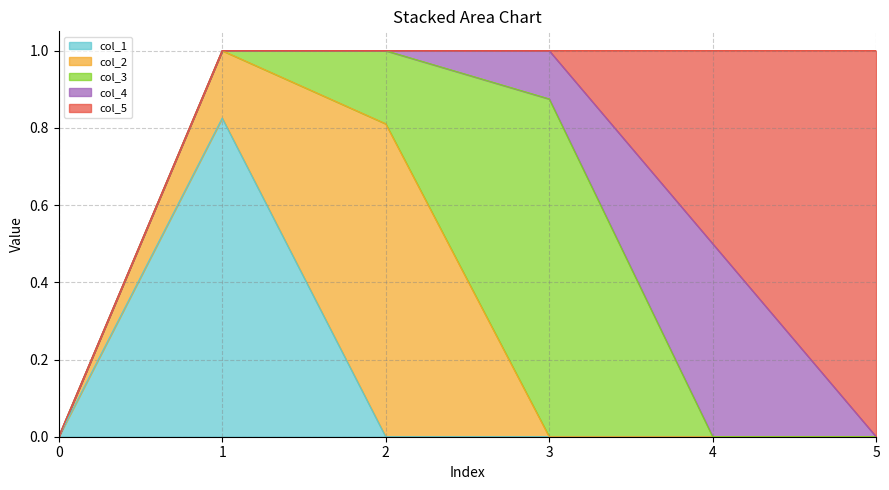

Is the value of col_1 at 5 greater than the value of col_4 at 5?

No